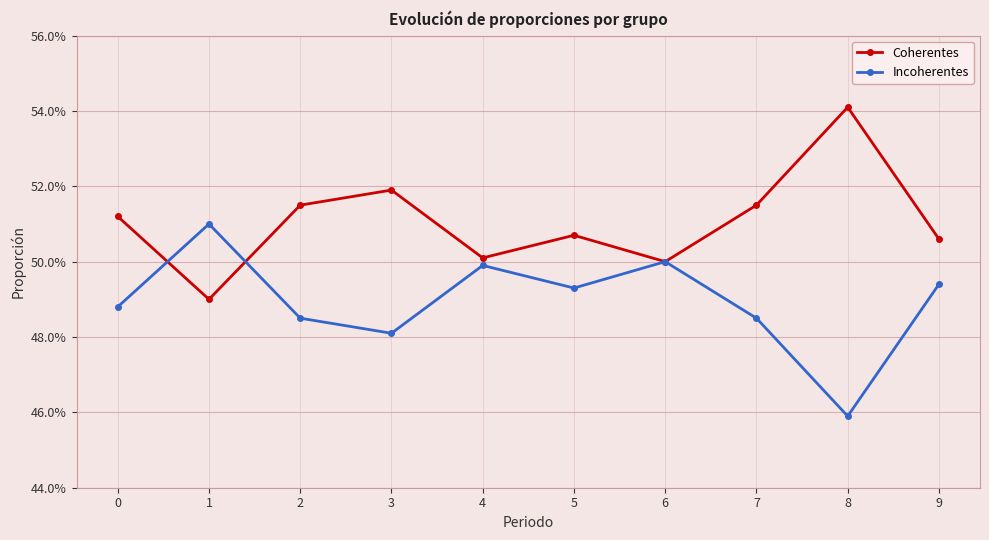

Is it true that Incoherentes equals 0.8 at 9?

False